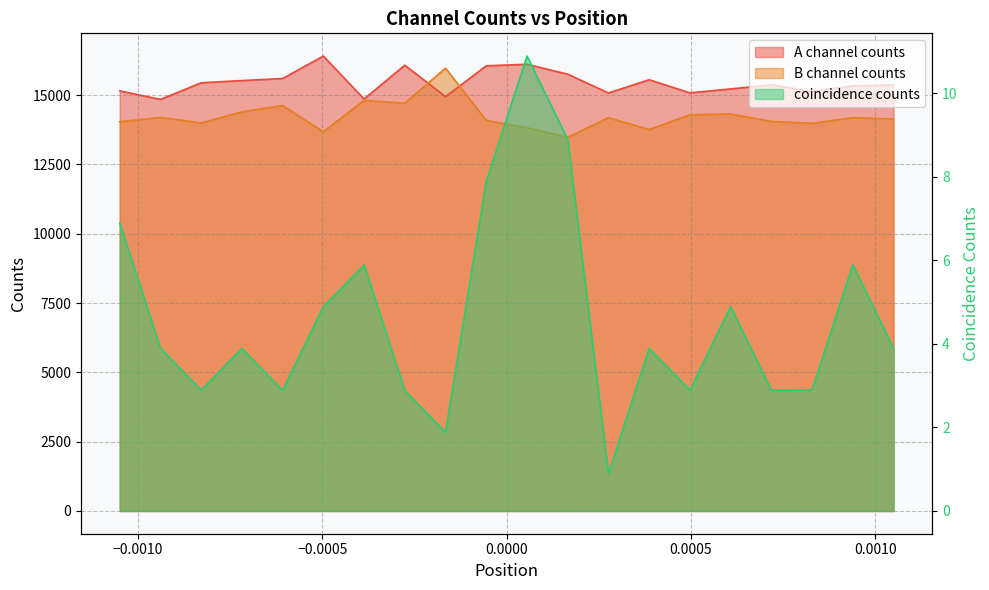

What are all the series names shown in the legend?

A channel counts, B channel counts, coincidence counts